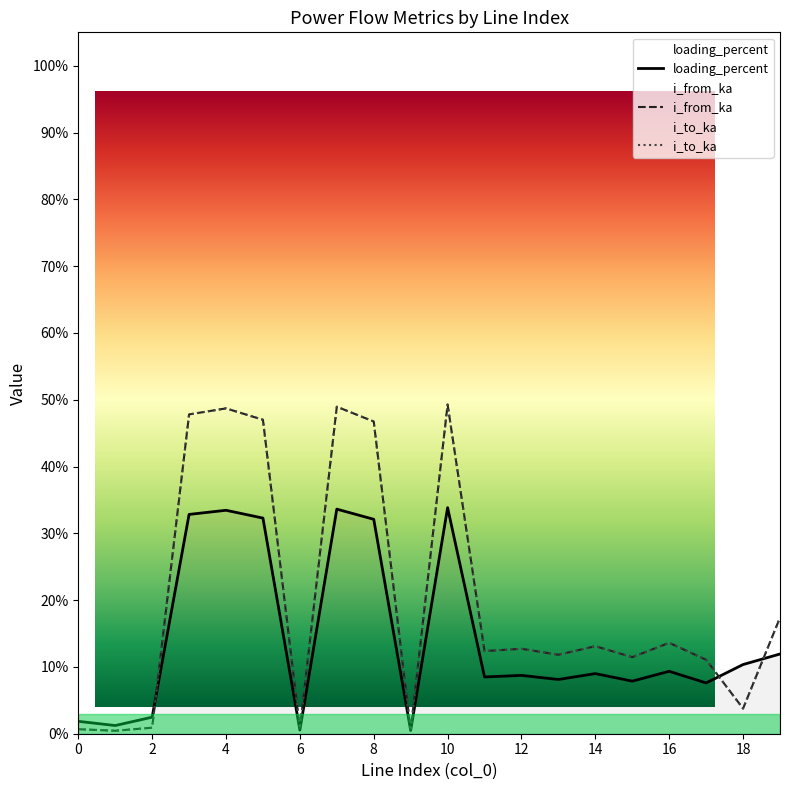

At how many categories does at least one series exceed 0?

20